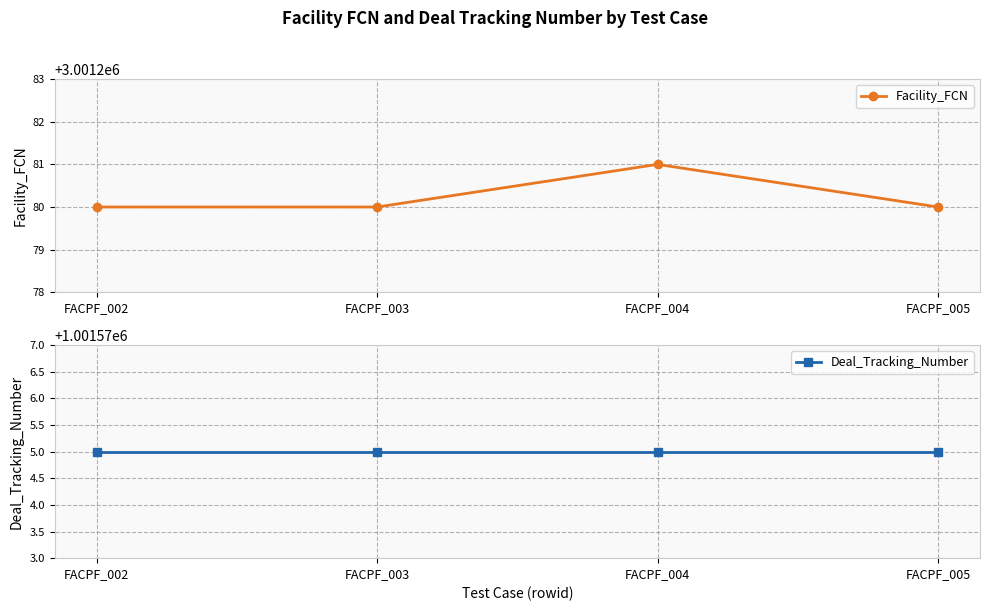

Does the chart display data point markers on the line(s)?

Yes